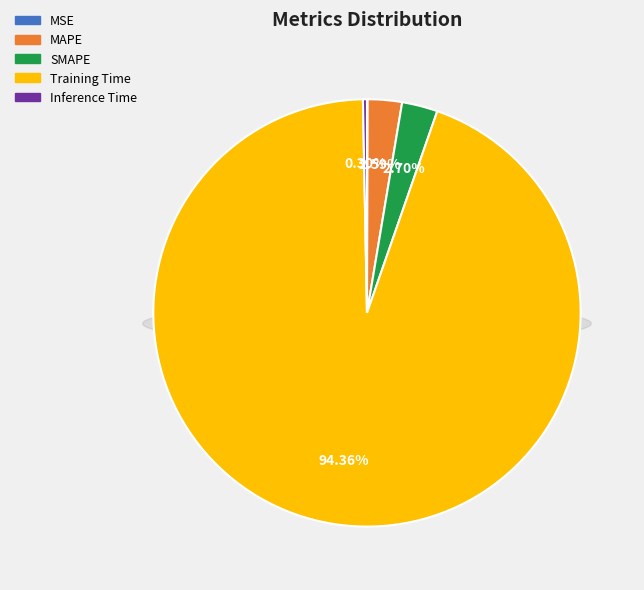

True or false: SMAPE accounts for 13% of the total.

False